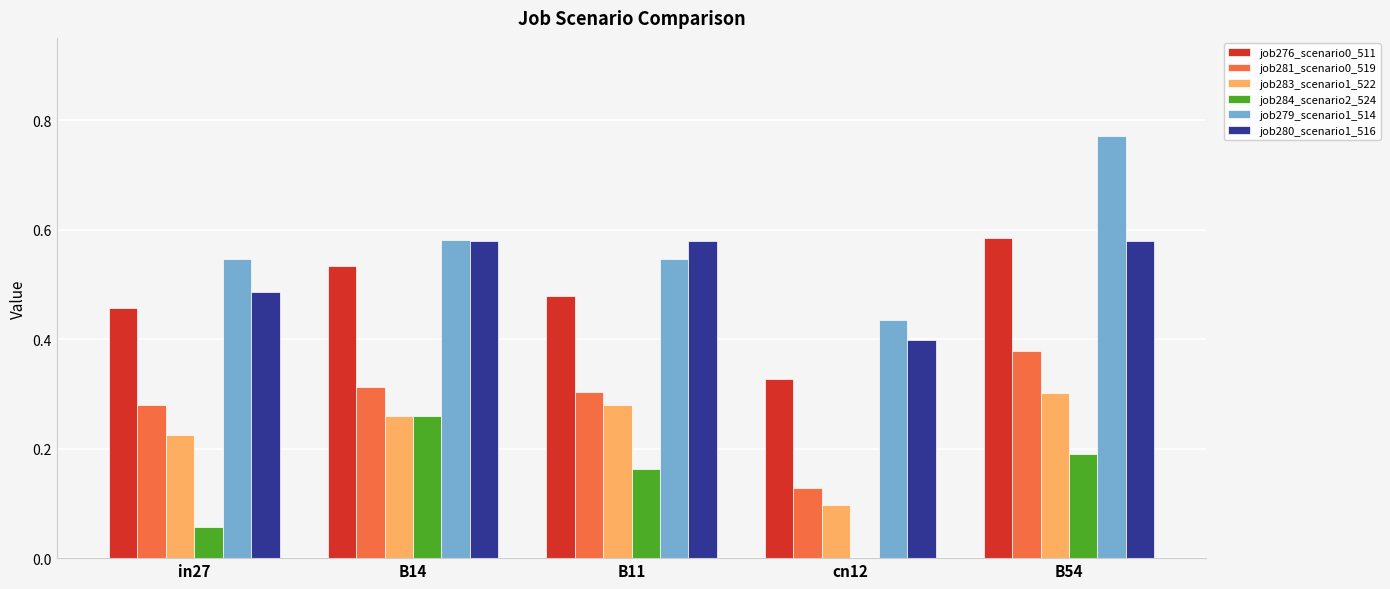

Does the chart contain stacked bars?

No